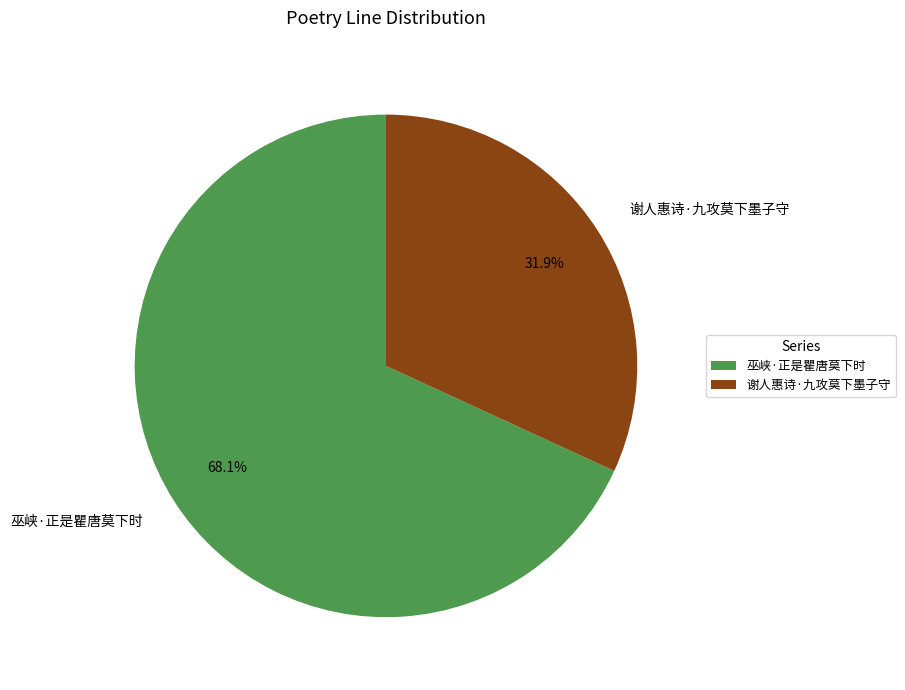

To the nearest percent, what portion does 巫峡·正是瞿唐莫下时 represent?

68%